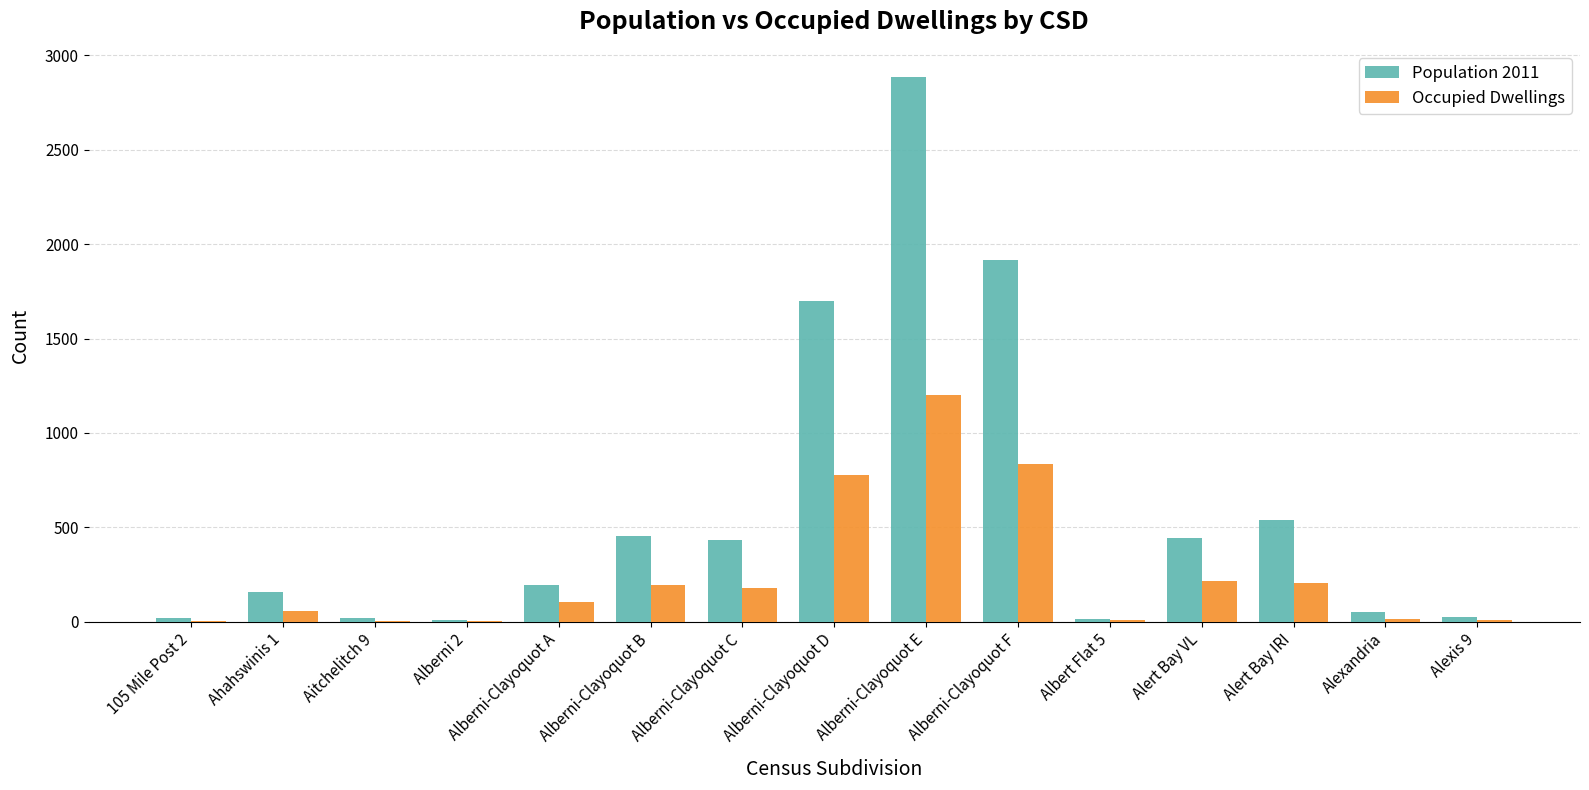

What is the highest value of the Occupied Dwellings series?

1203